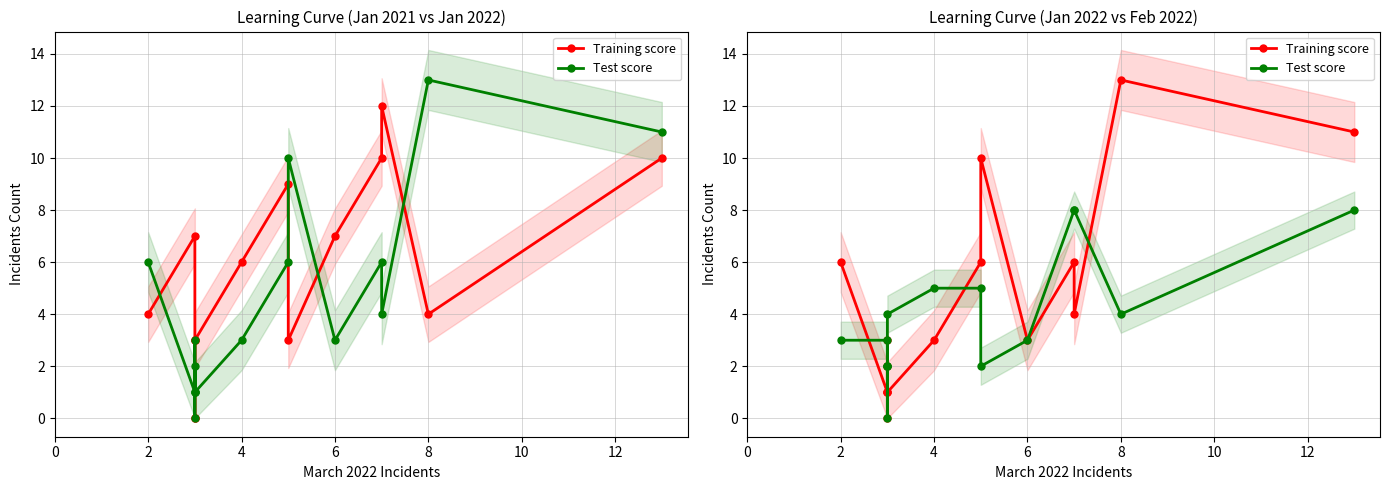

True or false: Training score has more than 0 points higher than both neighbors.

True